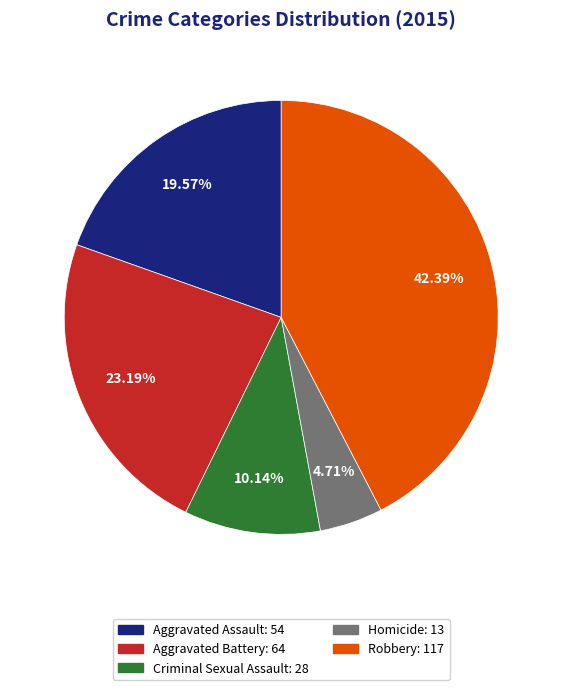

Combined, do Aggravated Assault and Criminal Sexual Assault account for over 50%?

No